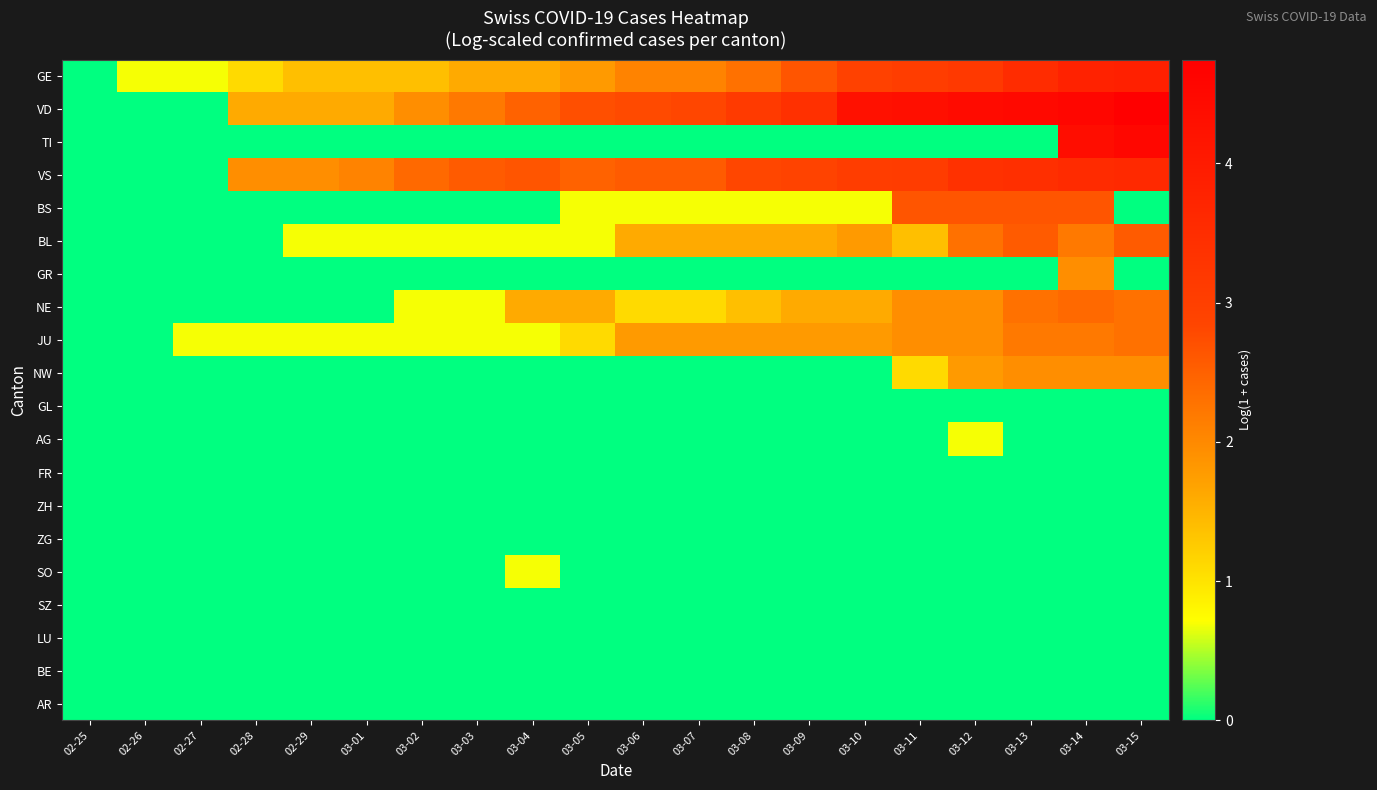

Which series changed the most between 03-05 and 03-07?

BL